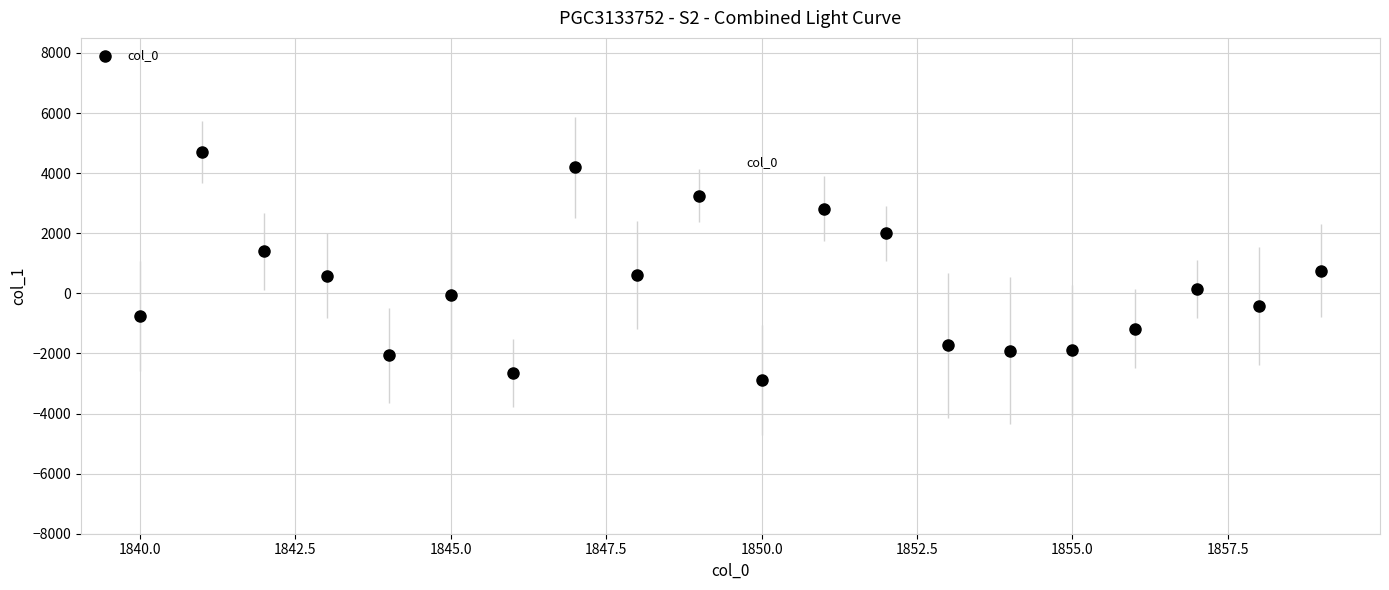

What is the range of X values (max minus min)?

19.0